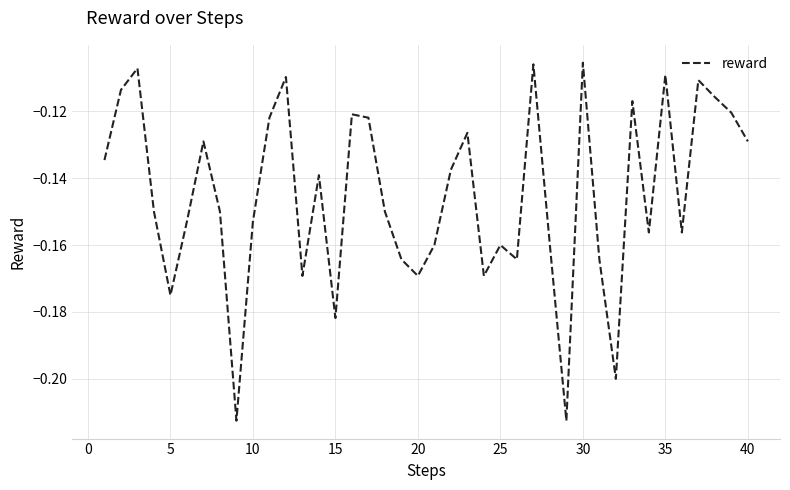

Is this an area chart (filled region under the line)?

No